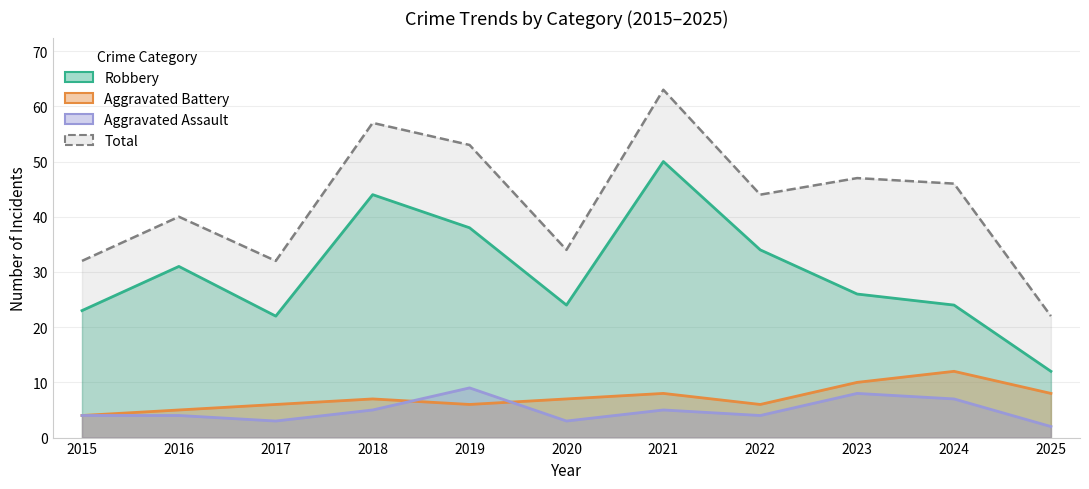

What value does the Robbery series have at 2024?

24